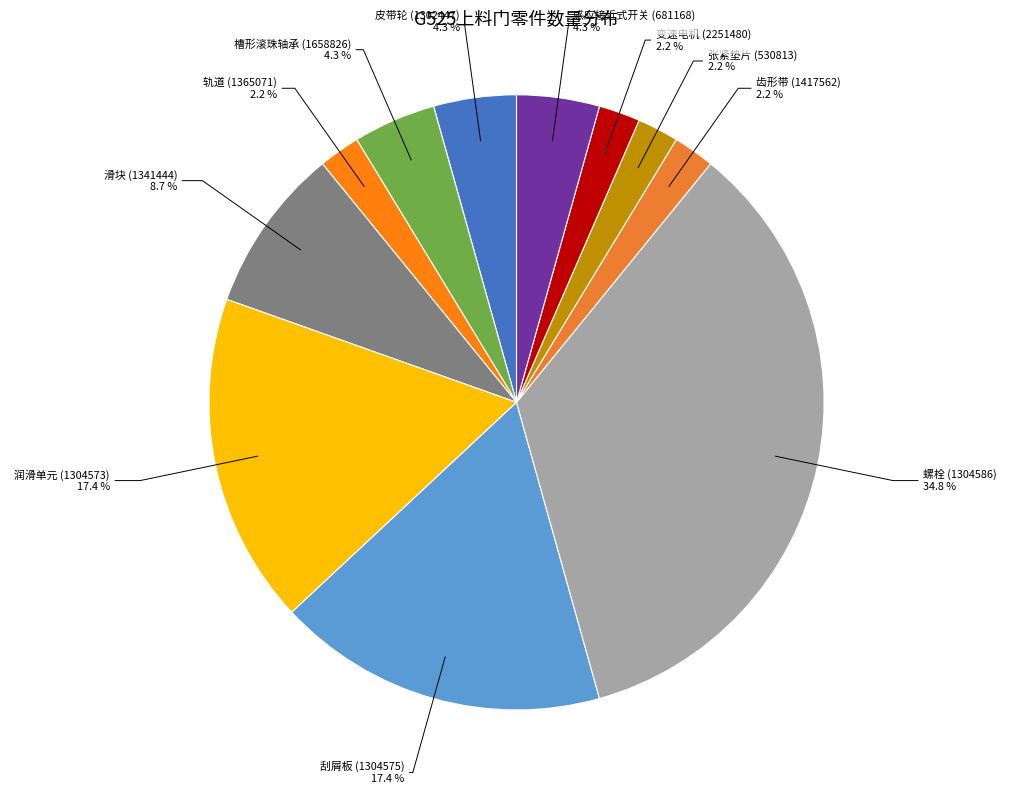

Does any single category account for the majority?

No